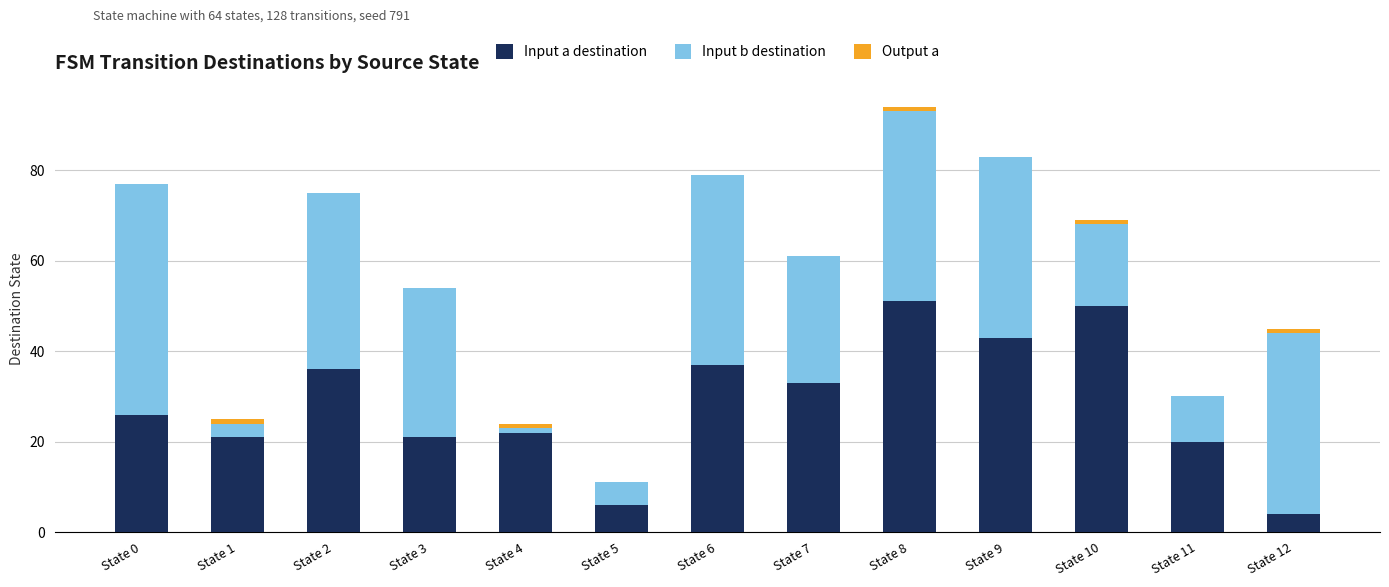

What is the sum of all Input a destination values?

370